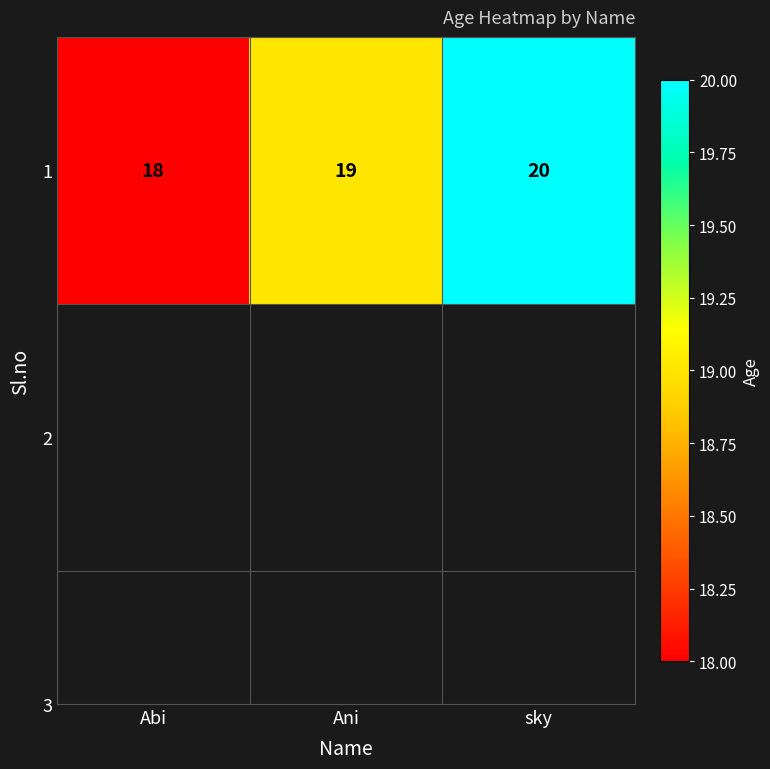

What is the difference between the maximum and minimum values?

2